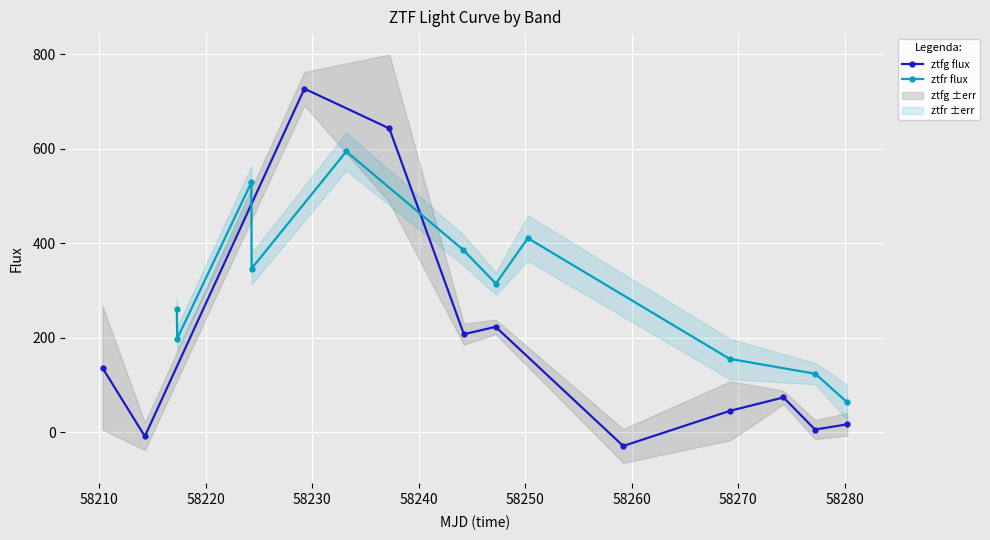

Which series has the largest range (max minus min)?

ztfg flux